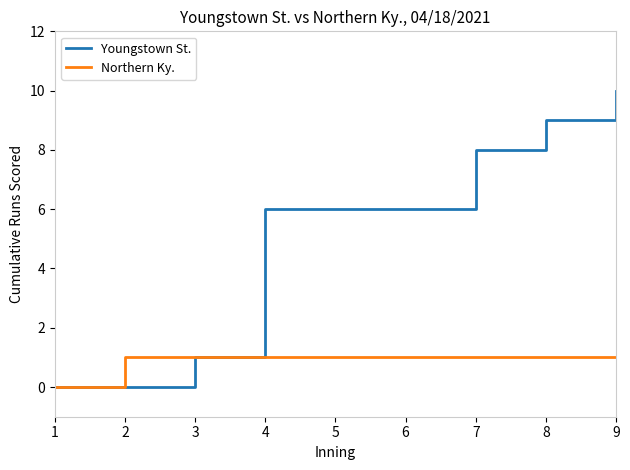

How many values in the Northern Ky. series are below 1?

1